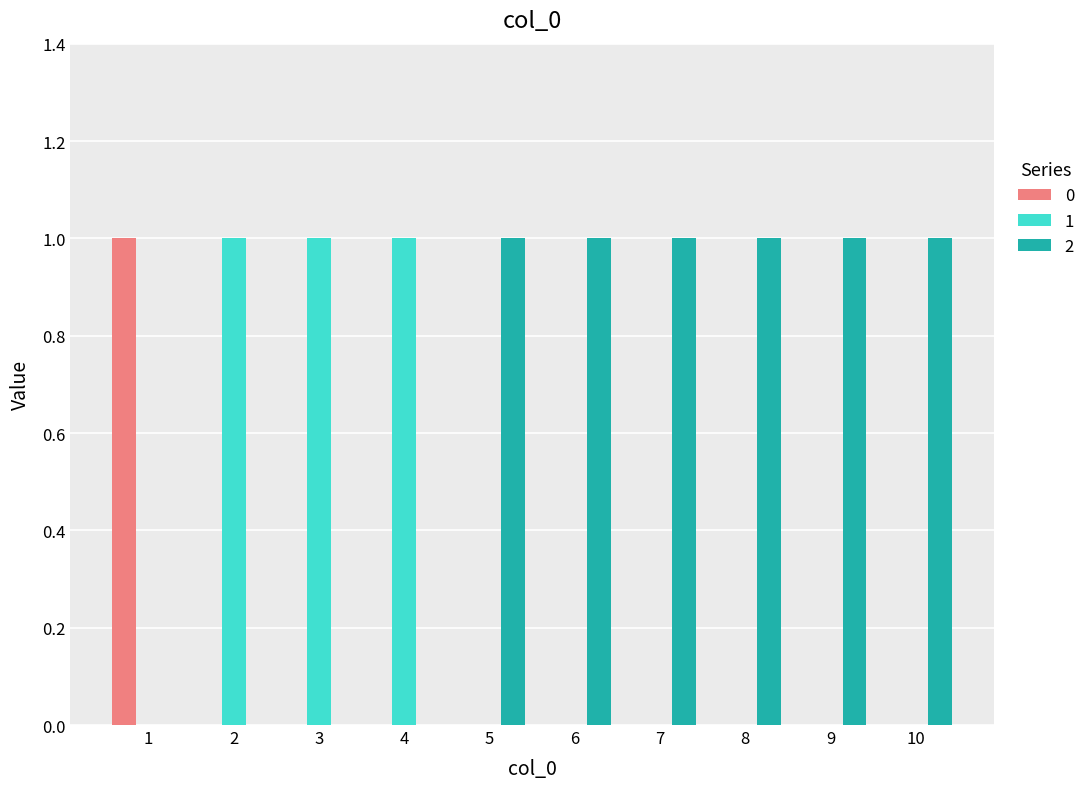

What are all the series names shown in the legend?

0, 1, 2